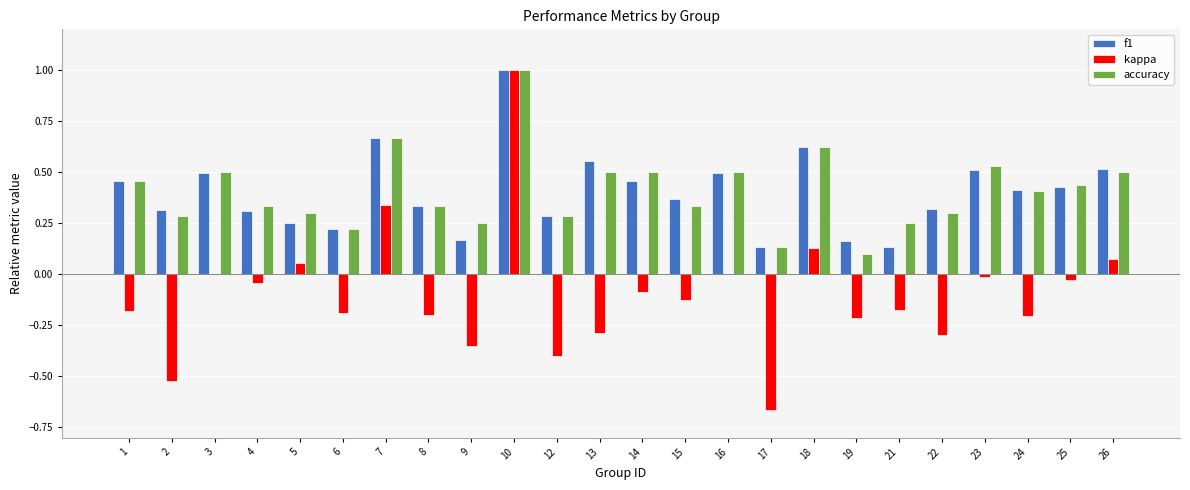

What is the sum of all kappa values?

-2.4